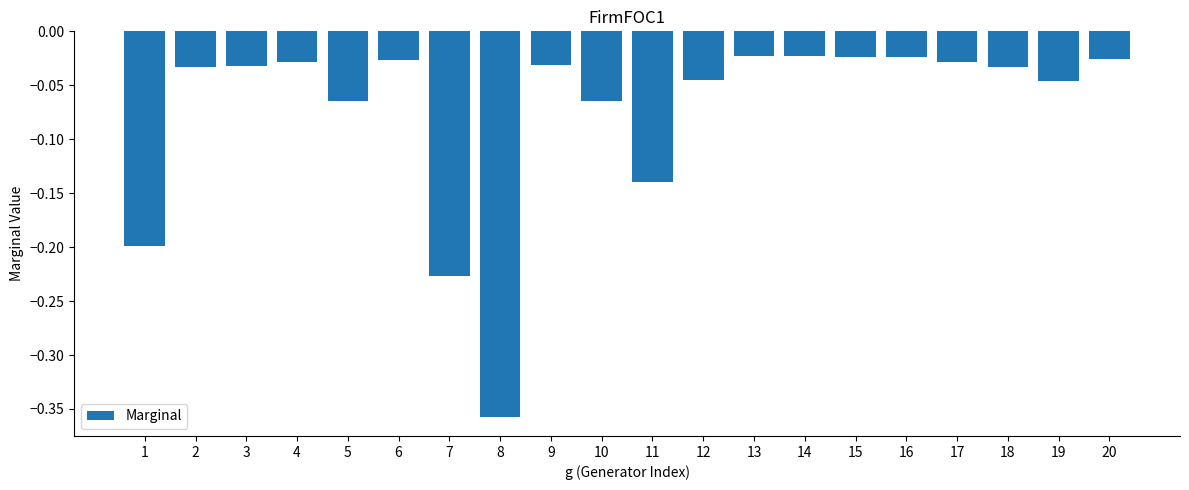

The value at 8 is -0.1. True or false?

False